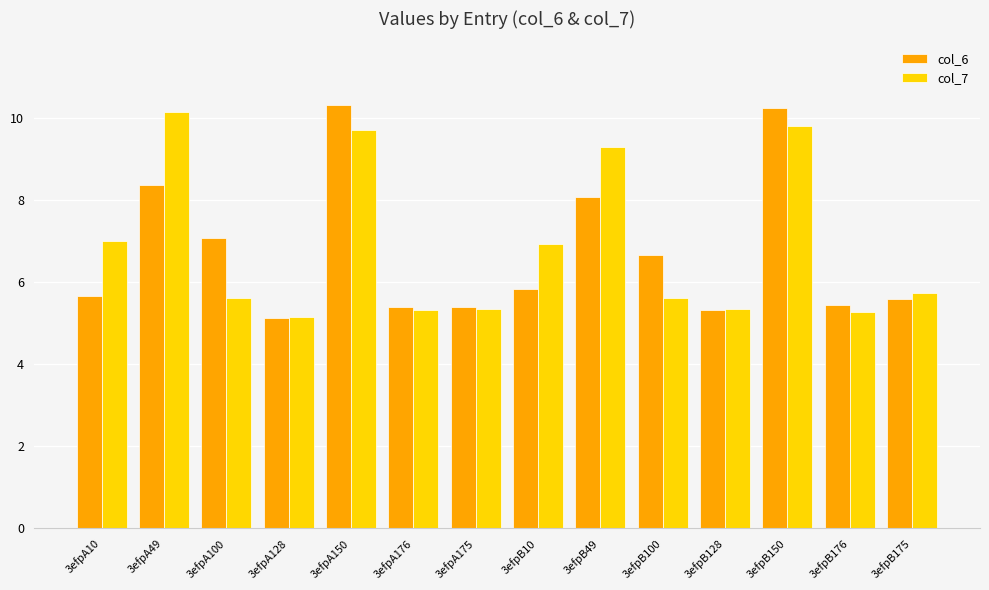

How many groups of bars are there?

14